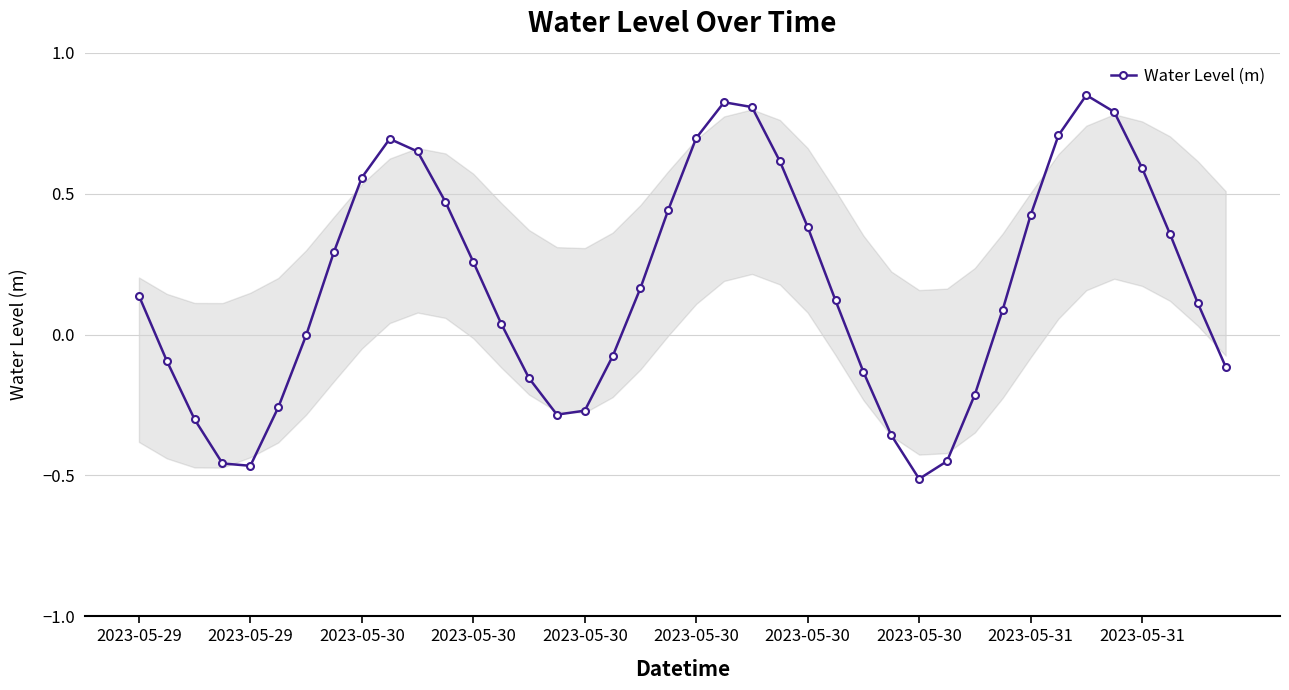

How many interior local peaks (higher than both neighbors) does the data have?

3